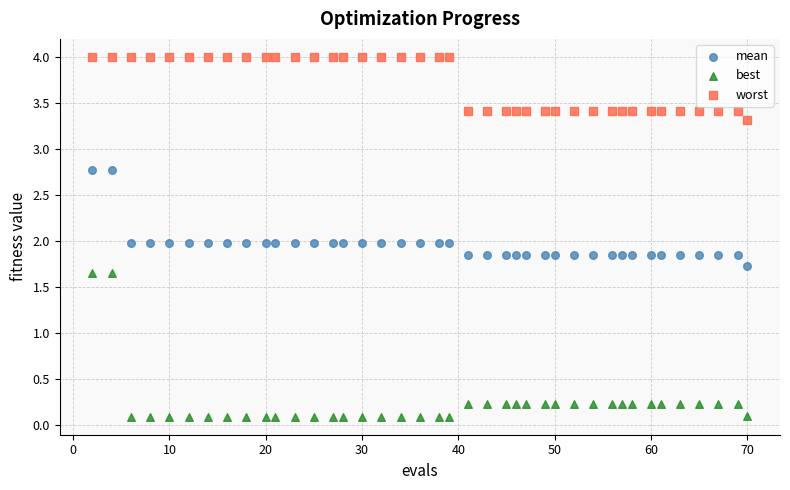

Which series has the largest Y range (max minus min)?

best